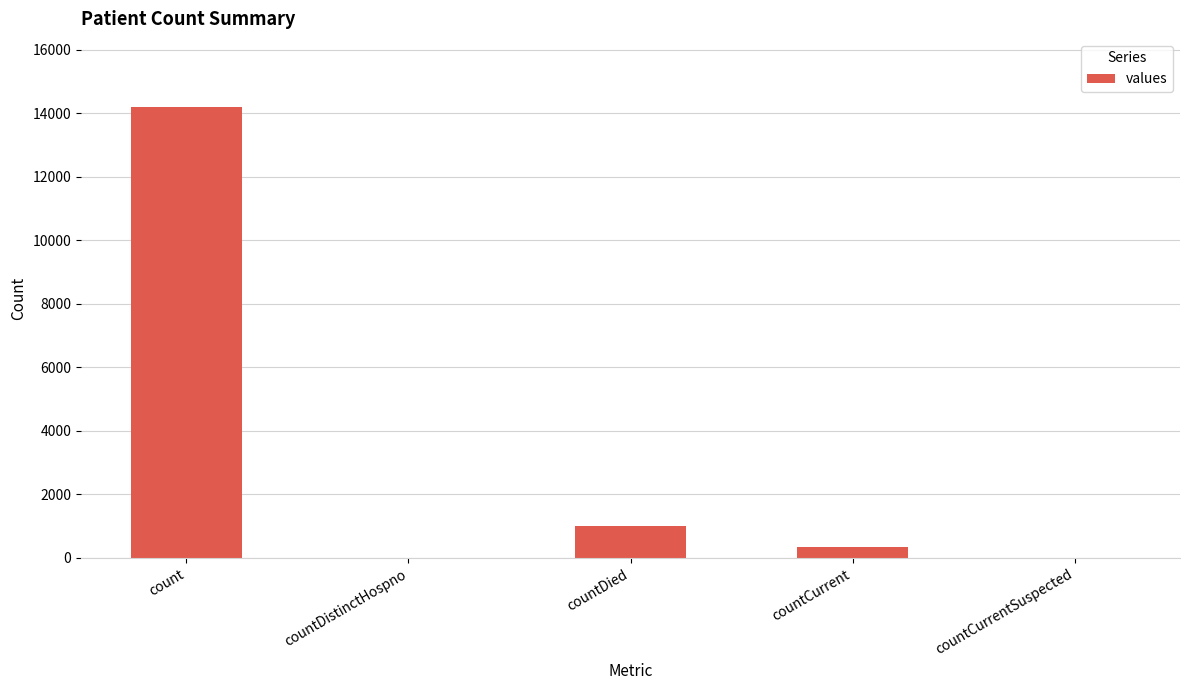

What is the sum of the values at count and countDied?

15229